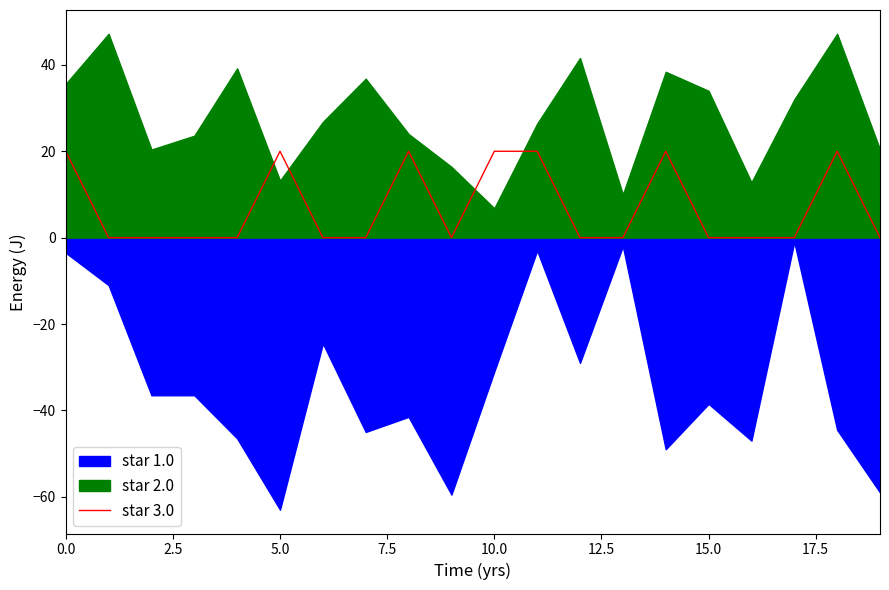

What is the difference between the second highest and second lowest values?

20